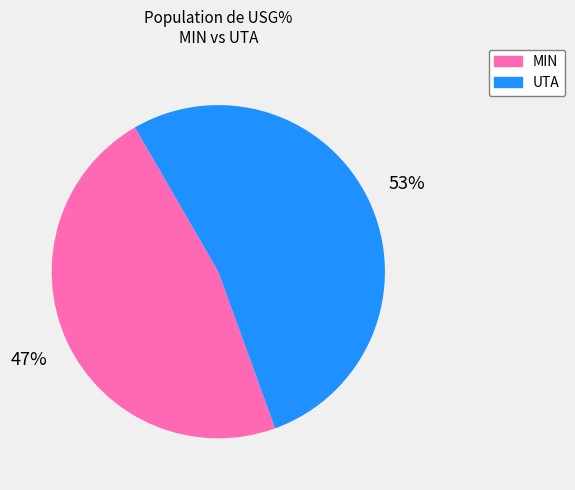

Does any single category account for the majority?

Yes